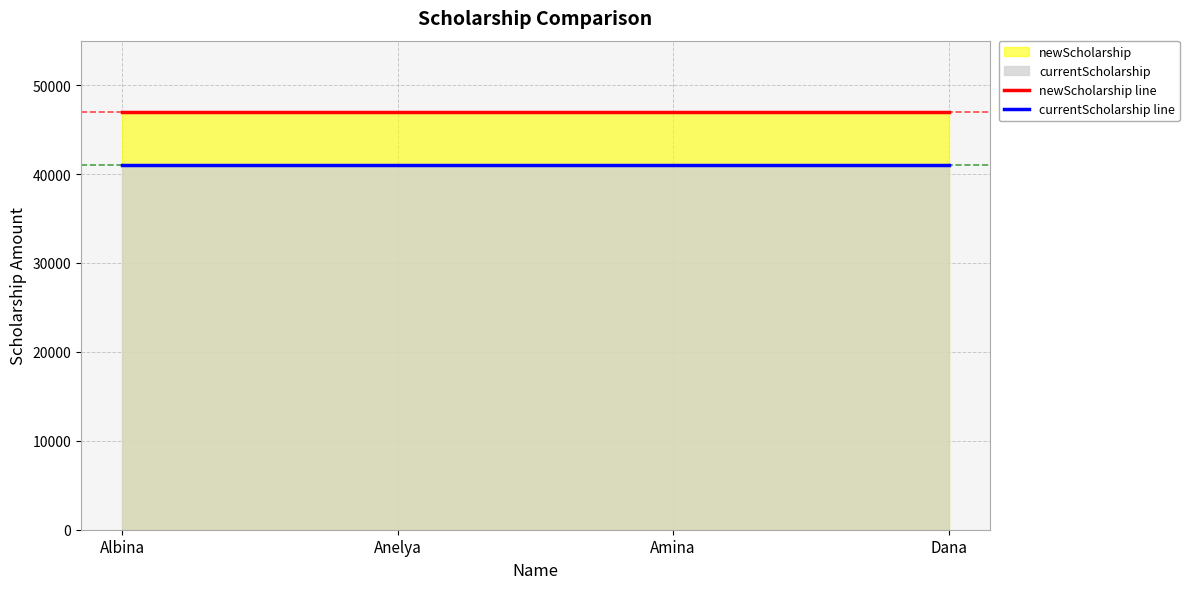

True or false: newScholarship line and currentScholarship line cross at least once.

False